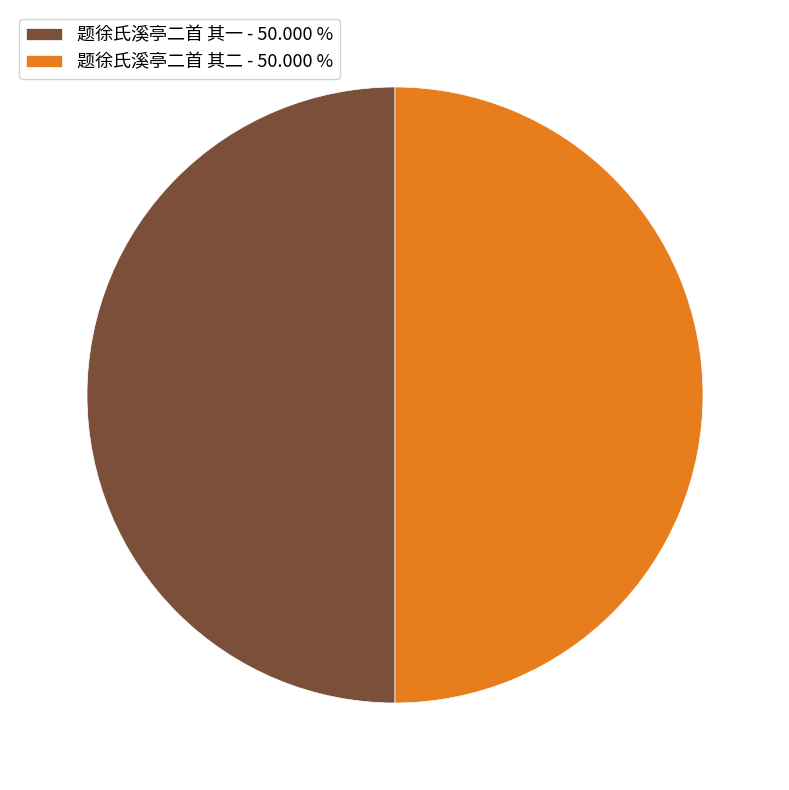

Approximately how many times larger is the value at 题徐氏溪亭二首 其一 - 50.000 % compared to 题徐氏溪亭二首 其二 - 50.000 %?

1.0